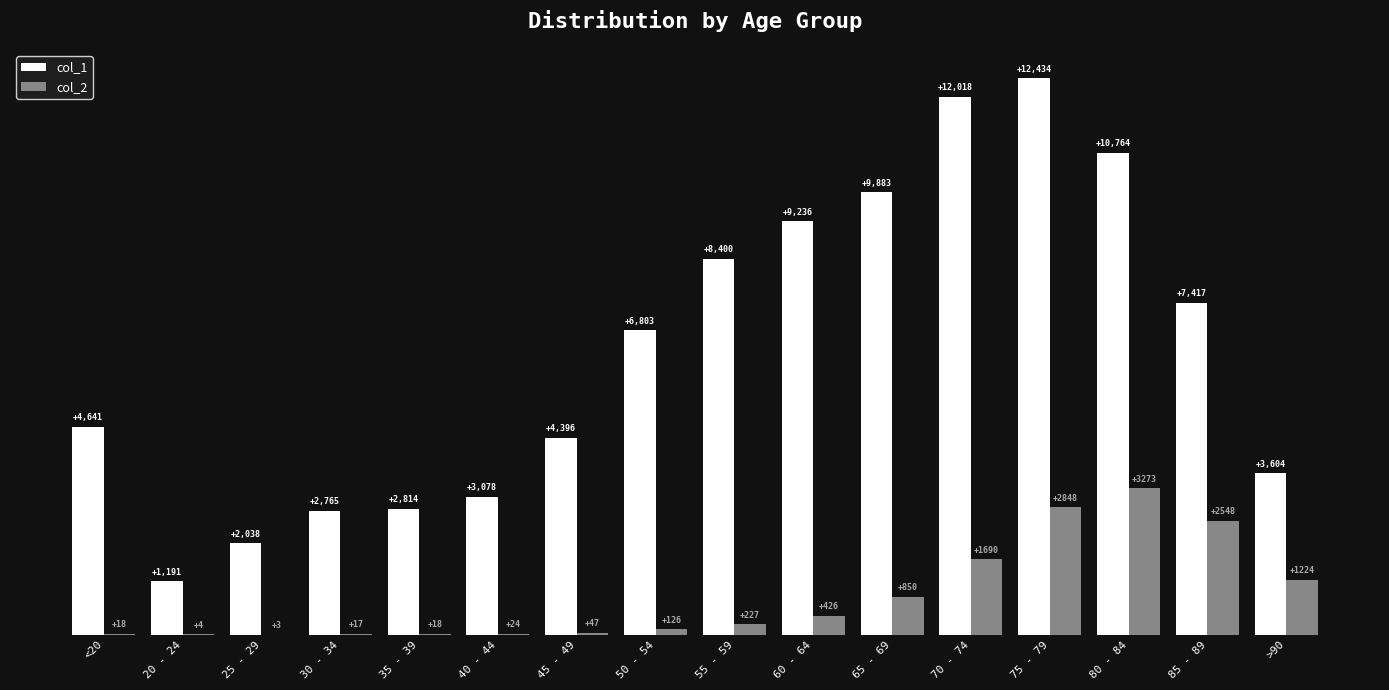

Is the value of col_1 at 50 - 54 greater than the value of col_2 at 55 - 59?

Yes